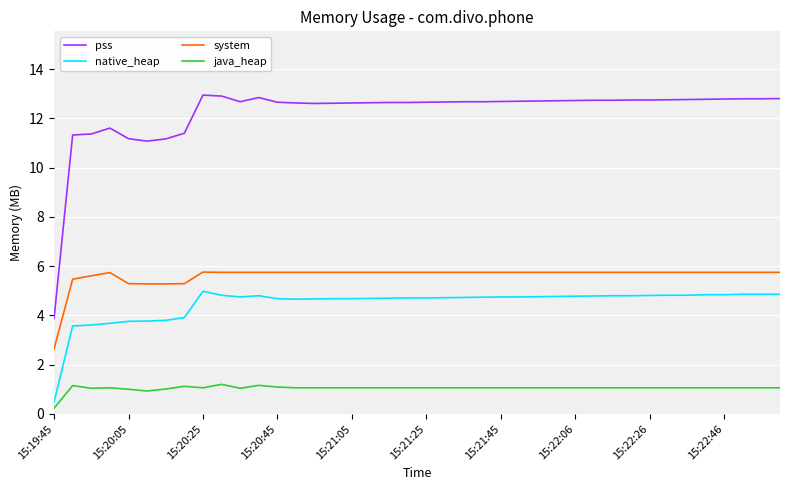

What is the maximum value for system?

5.8